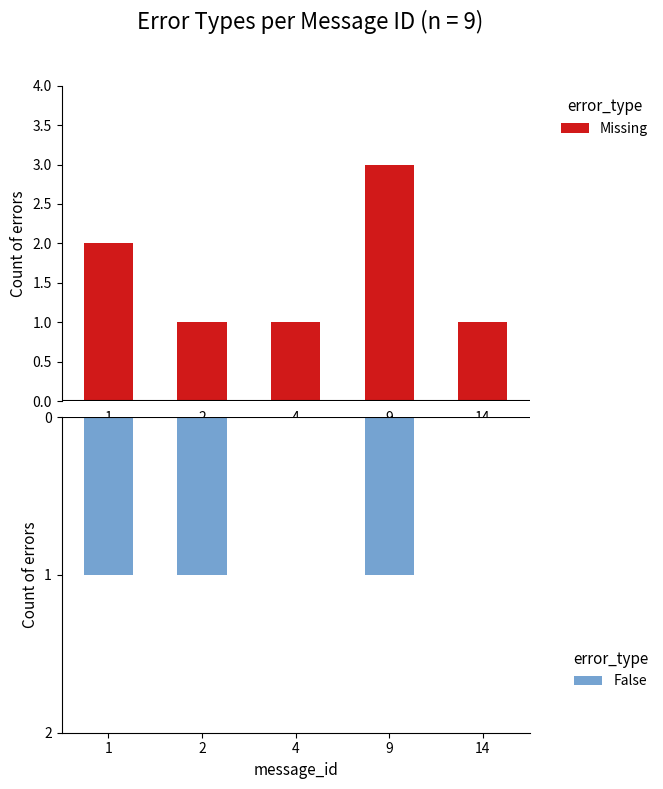

Which series has the largest total across all categories?

Missing